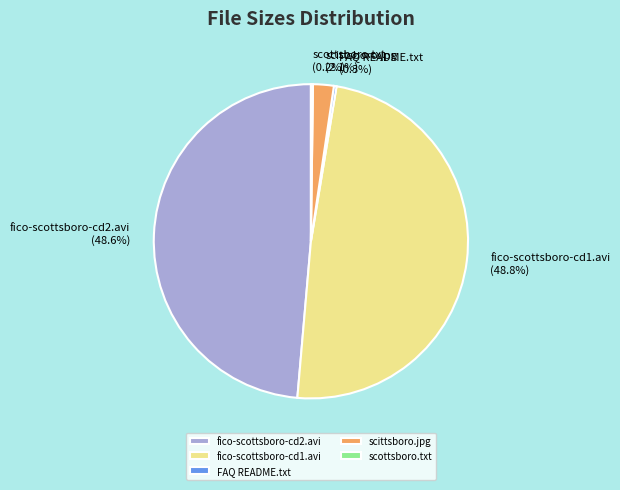

Do fico-scottsboro-cd1.avi and scittsboro.jpg together represent more than half of the pie?

Yes